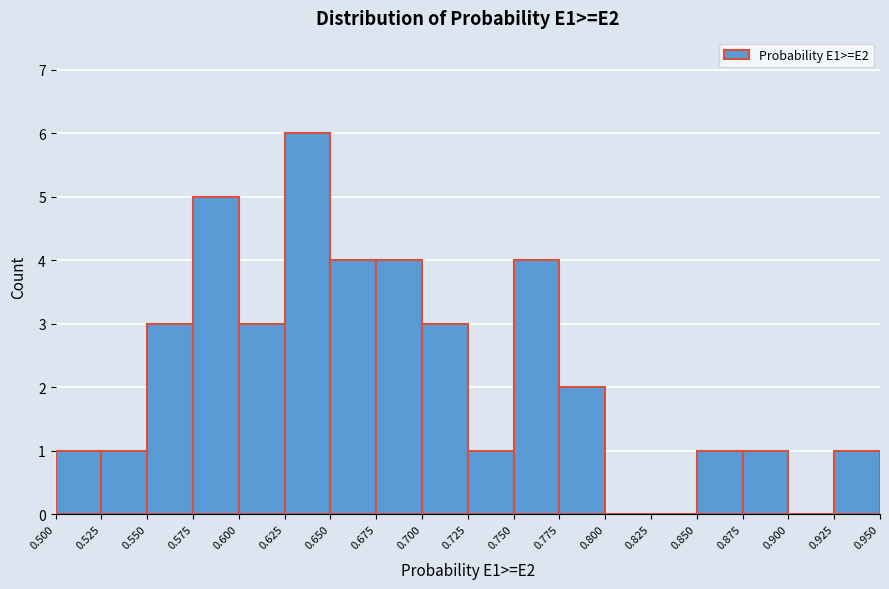

Over which range of the x-axis is the bar tallest?

0.625 to 0.650